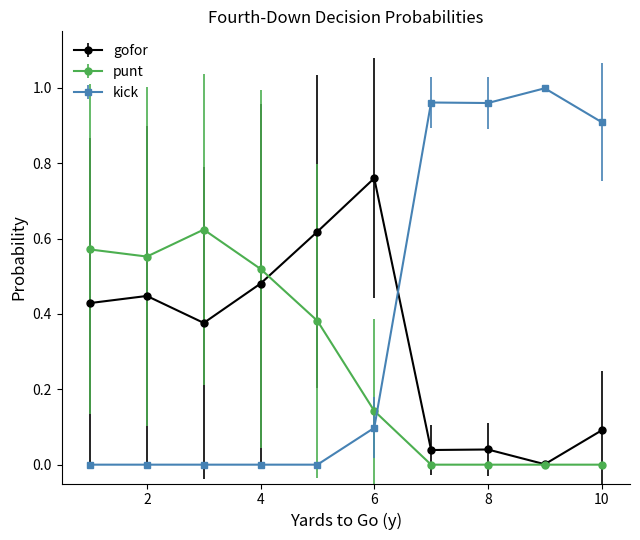

Does the chart have visible grid lines?

No